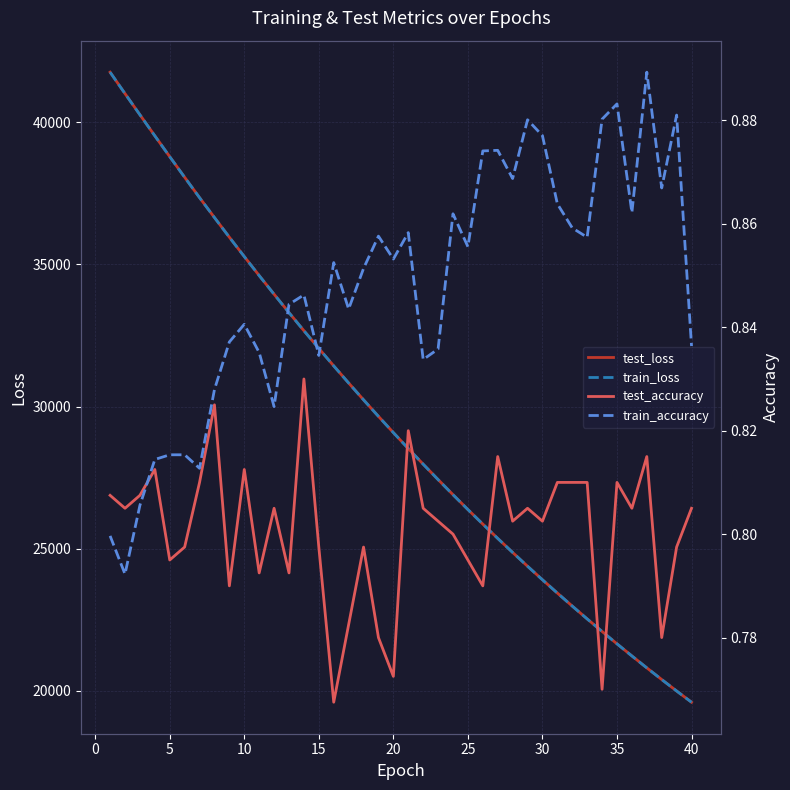

Which series changed the most between 5 and 30?

test_loss